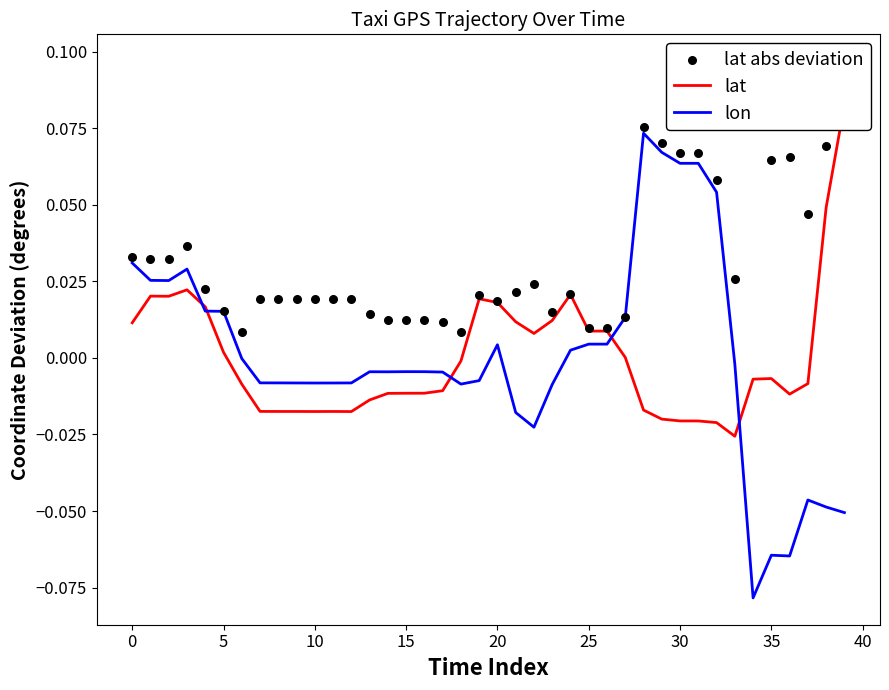

At which category is the sum across all series the highest?

28